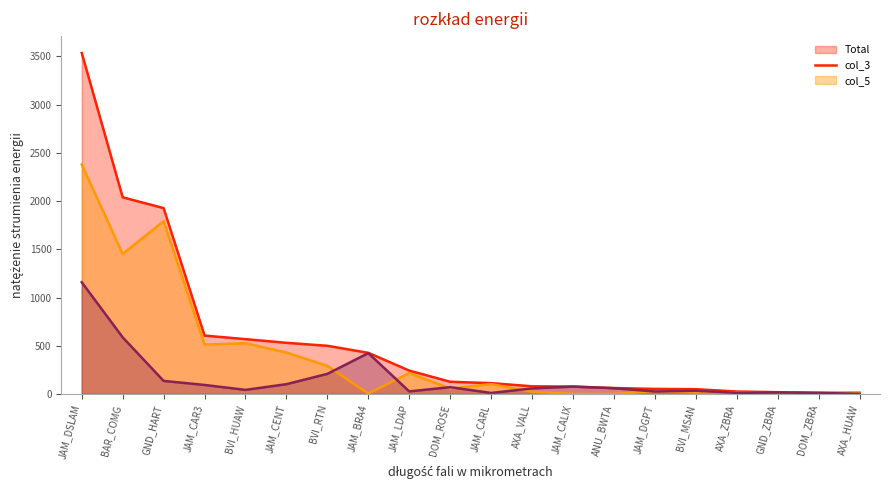

Which series has the largest total across all categories?

Total